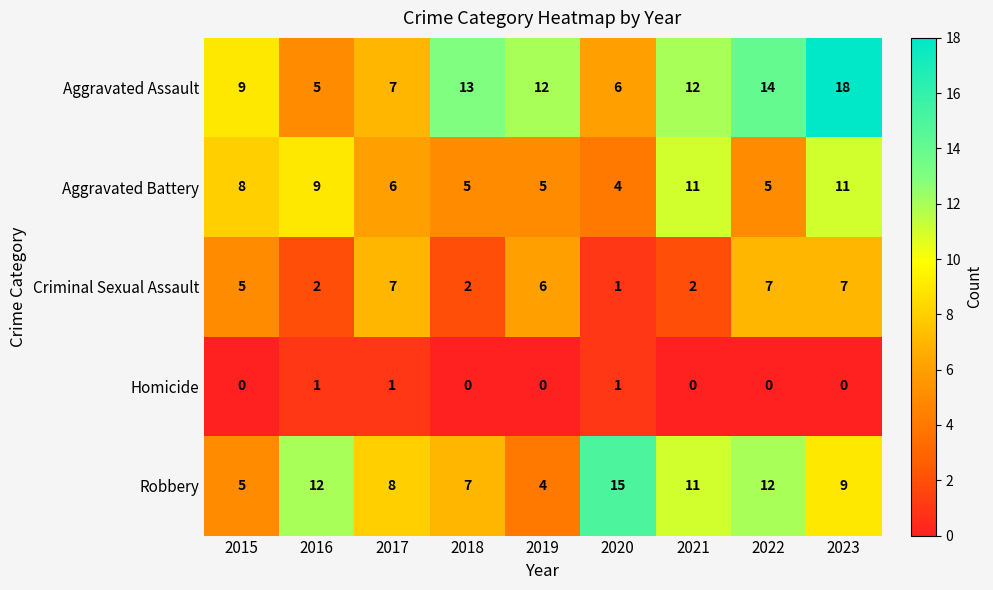

What is the difference between the maximum and second lowest values in the Robbery series?

10